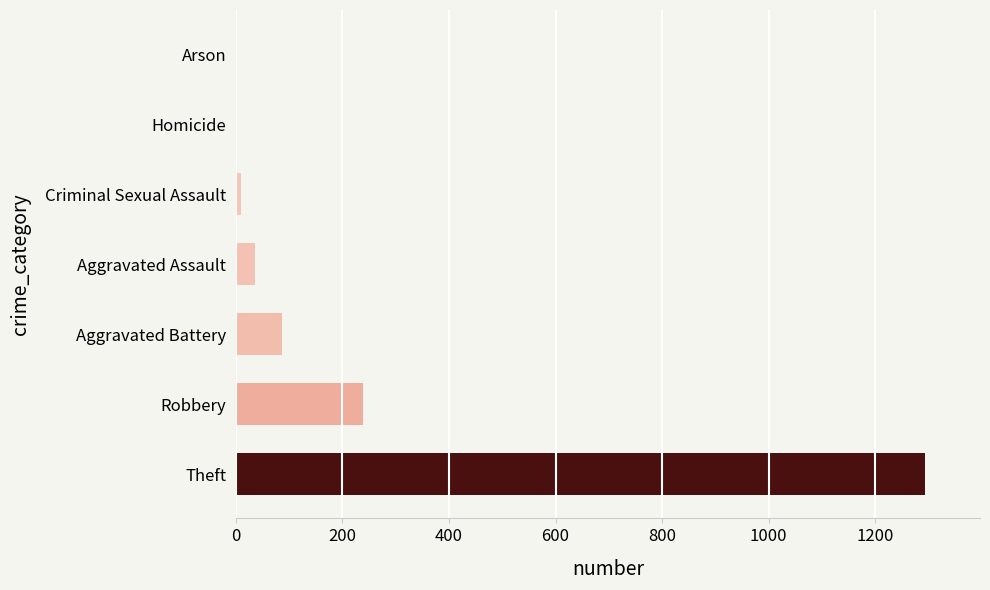

What is the approximate value at Theft?

1293